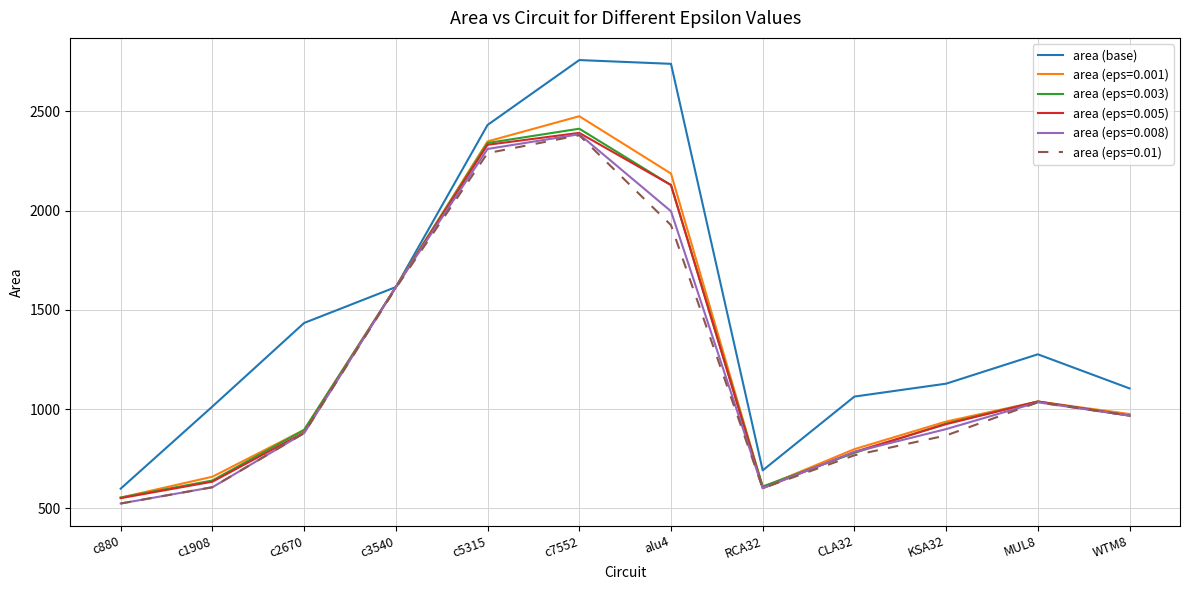

Does the chart display data point markers on the line(s)?

No